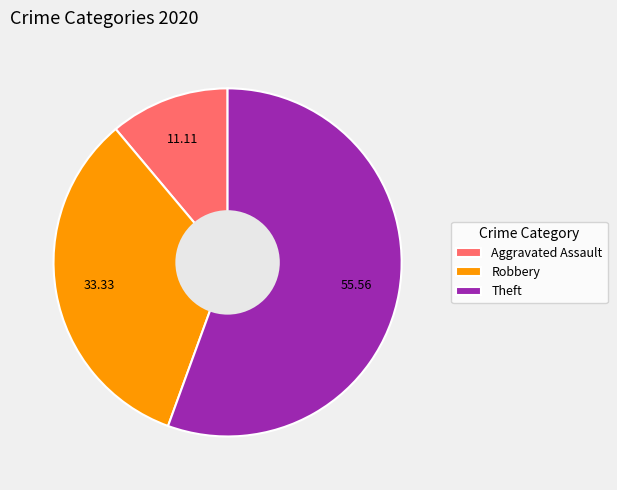

Do Theft and Aggravated Assault together represent more than half of the pie?

Yes